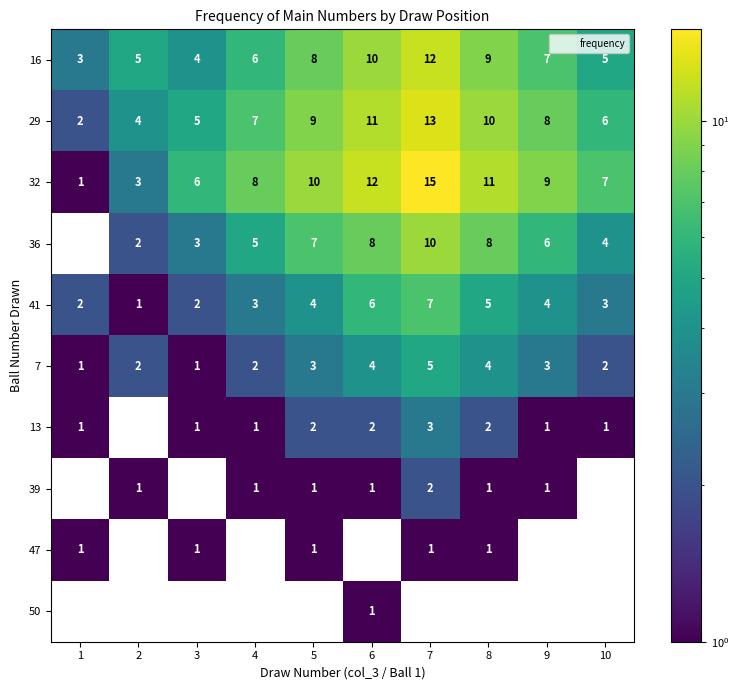

What is the approximate value of 29 at 10, to the nearest 10?

10